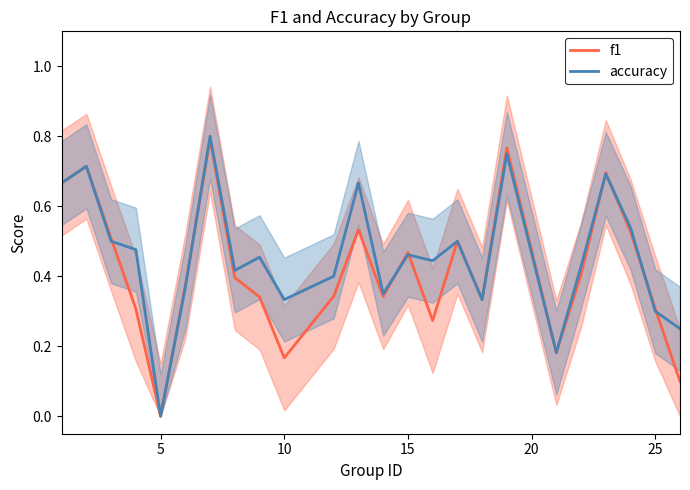

Which series has the widest spread of values?

accuracy